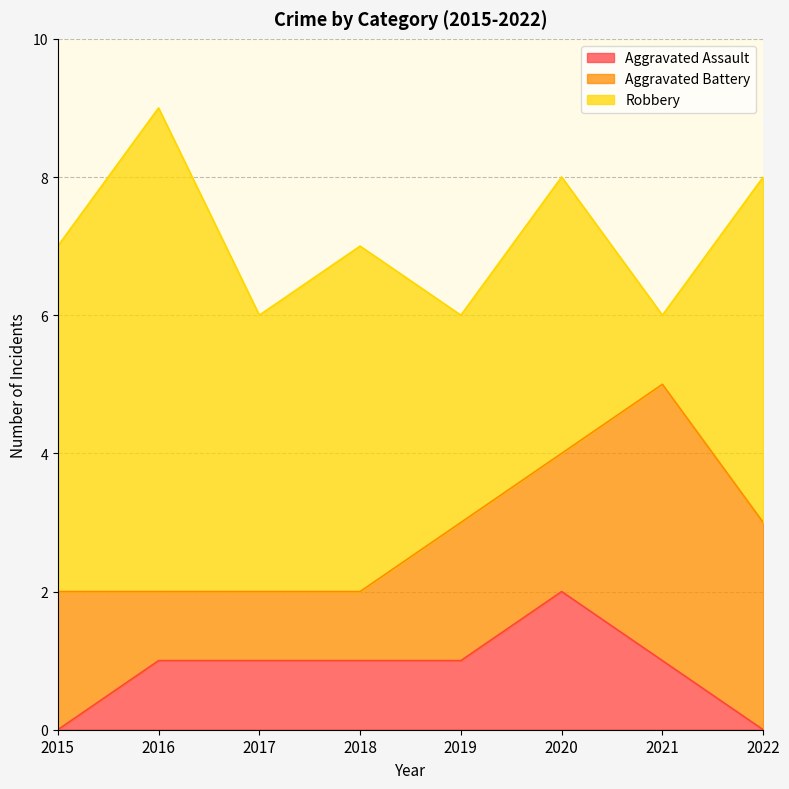

Count the number of categories in the chart.

8